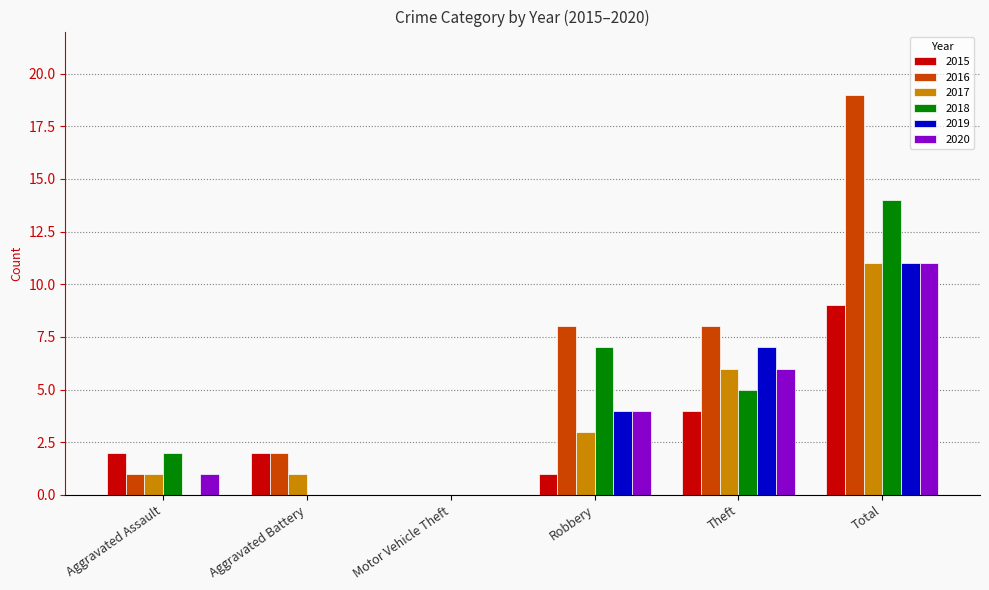

How many groups of bars are there?

6